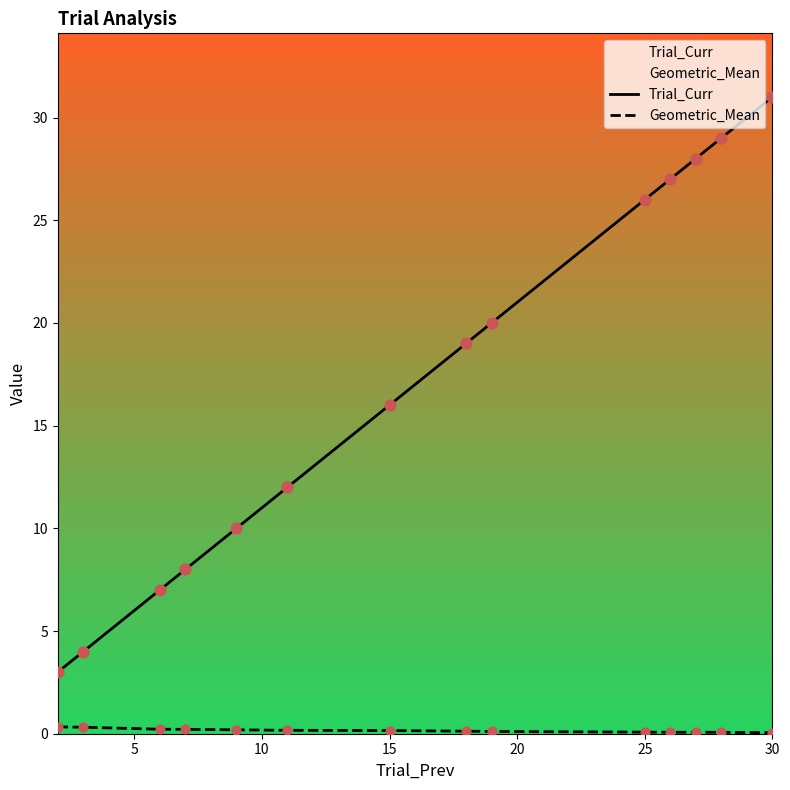

At how many categories does at least one series exceed 26?

4